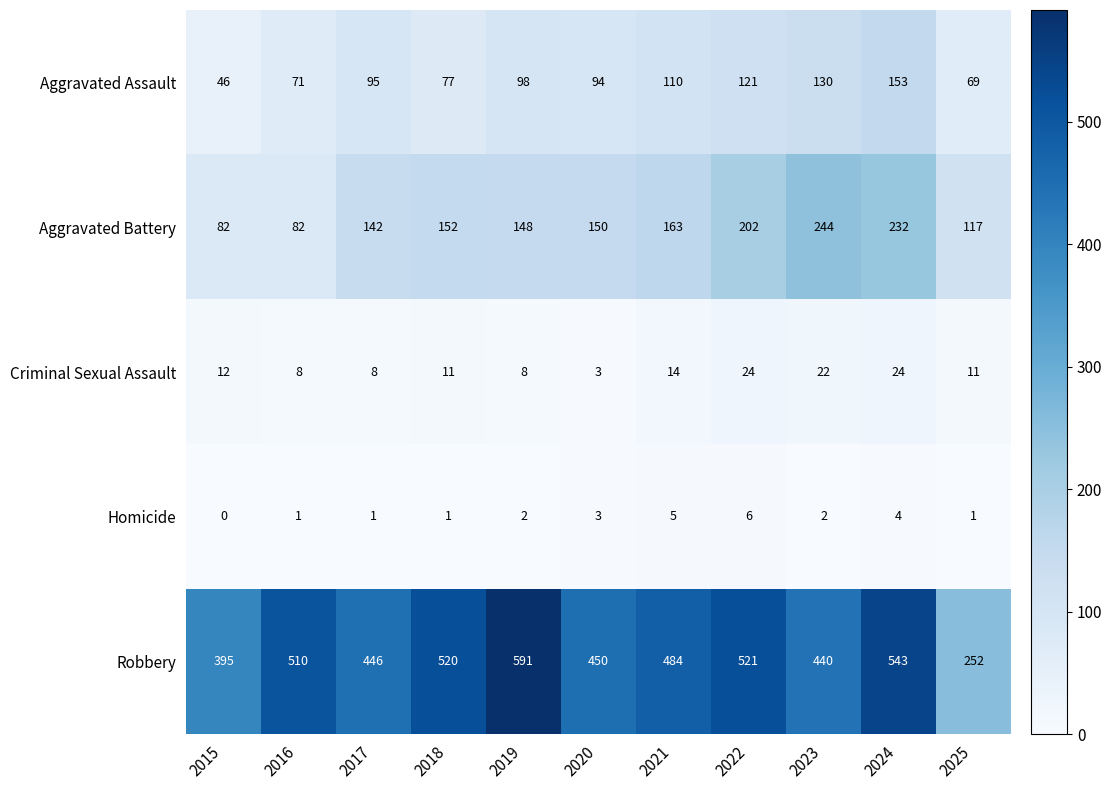

What is the difference between the maximum and minimum values in the Criminal Sexual Assault series?

21